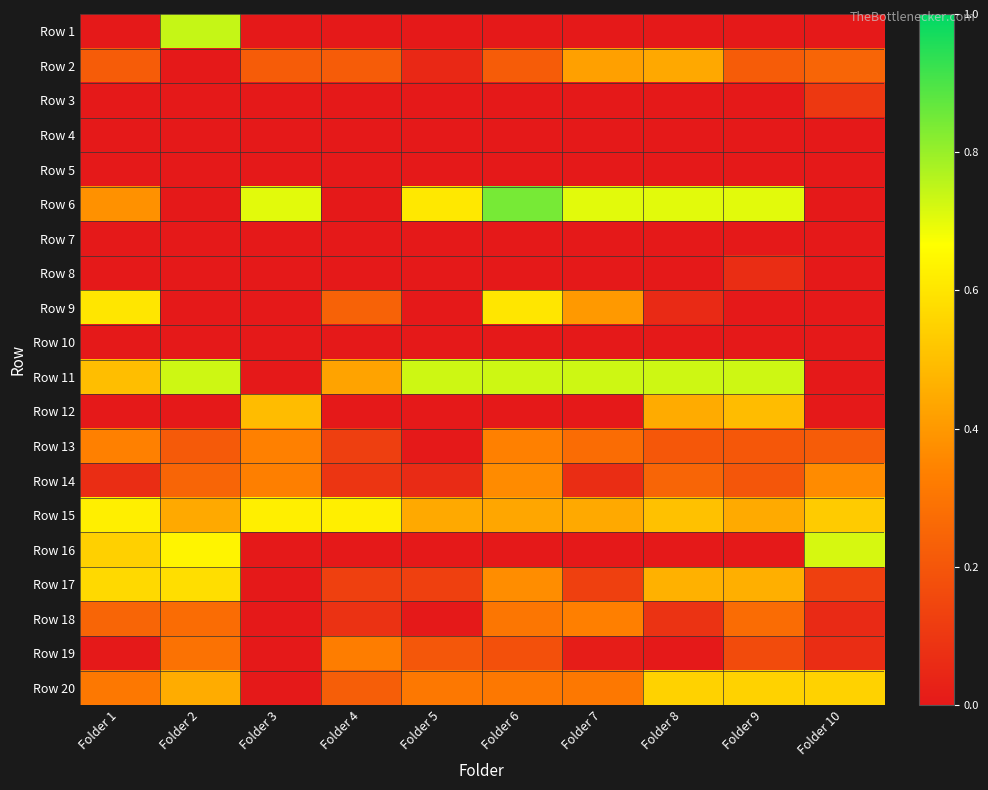

Reading left to right, transcribe all the data shown in this chart.

Row 1: Folder 1=0.0	Folder 2=0.7	Folder 3=0.0	Folder 4=0.0	Folder 5=0.0	Folder 6=0.0	Folder 7=0.0	Folder 8=0.0	Folder 9=0.0	Folder 10=0.0
Row 2: Folder 1=0.2	Folder 2=0.0	Folder 3=0.2	Folder 4=0.2	Folder 5=0.1	Folder 6=0.2	Folder 7=0.4	Folder 8=0.4	Folder 9=0.2	Folder 10=0.2
Row 3: Folder 1=0.0	Folder 2=0.0	Folder 3=0.0	Folder 4=0.0	Folder 5=0.0	Folder 6=0.0	Folder 7=0.0	Folder 8=0.0	Folder 9=0.0	Folder 10=0.1
Row 4: Folder 1=0.0	Folder 2=0.0	Folder 3=0.0	Folder 4=0.0	Folder 5=0.0	Folder 6=0.0	Folder 7=0.0	Folder 8=0.0	Folder 9=0.0	Folder 10=0.0
Row 5: Folder 1=0.0	Folder 2=0.0	Folder 3=0.0	Folder 4=0.0	Folder 5=0.0	Folder 6=0.0	Folder 7=0.0	Folder 8=0.0	Folder 9=0.0	Folder 10=0.0
Row 6: Folder 1=0.4	Folder 2=0.0	Folder 3=0.7	Folder 4=0.0	Folder 5=0.6	Folder 6=0.8	Folder 7=0.7	Folder 8=0.7	Folder 9=0.7	Folder 10=0.0
Row 7: Folder 1=0.0	Folder 2=0.0	Folder 3=0.0	Folder 4=0.0	Folder 5=0.0	Folder 6=0.0	Folder 7=0.0	Folder 8=0.0	Folder 9=0.0	Folder 10=0.0
Row 8: Folder 1=0.0	Folder 2=0.0	Folder 3=0.0	Folder 4=0.0	Folder 5=0.0	Folder 6=0.0	Folder 7=0.0	Folder 8=0.0	Folder 9=0.1	Folder 10=0.0
Row 9: Folder 1=0.6	Folder 2=0.0	Folder 3=0.0	Folder 4=0.2	Folder 5=0.0	Folder 6=0.6	Folder 7=0.4	Folder 8=0.1	Folder 9=0.0	Folder 10=0.0
Row 10: Folder 1=0.0	Folder 2=0.0	Folder 3=0.0	Folder 4=0.0	Folder 5=0.0	Folder 6=0.0	Folder 7=0.0	Folder 8=0.0	Folder 9=0.0	Folder 10=0.0
Row 11: Folder 1=0.5	Folder 2=0.7	Folder 3=0.0	Folder 4=0.4	Folder 5=0.7	Folder 6=0.7	Folder 7=0.7	Folder 8=0.7	Folder 9=0.7	Folder 10=0.0
Row 12: Folder 1=0.0	Folder 2=0.0	Folder 3=0.5	Folder 4=0.0	Folder 5=0.0	Folder 6=0.0	Folder 7=0.0	Folder 8=0.4	Folder 9=0.5	Folder 10=0.0
Row 13: Folder 1=0.3	Folder 2=0.2	Folder 3=0.3	Folder 4=0.1	Folder 5=0.0	Folder 6=0.3	Folder 7=0.3	Folder 8=0.2	Folder 9=0.2	Folder 10=0.2
Row 14: Folder 1=0.1	Folder 2=0.2	Folder 3=0.3	Folder 4=0.1	Folder 5=0.1	Folder 6=0.4	Folder 7=0.1	Folder 8=0.2	Folder 9=0.2	Folder 10=0.4
Row 15: Folder 1=0.6	Folder 2=0.4	Folder 3=0.6	Folder 4=0.6	Folder 5=0.4	Folder 6=0.4	Folder 7=0.4	Folder 8=0.5	Folder 9=0.4	Folder 10=0.5
Row 16: Folder 1=0.5	Folder 2=0.6	Folder 3=0.0	Folder 4=0.0	Folder 5=0.0	Folder 6=0.0	Folder 7=0.0	Folder 8=0.0	Folder 9=0.0	Folder 10=0.7
Row 17: Folder 1=0.6	Folder 2=0.6	Folder 3=0.0	Folder 4=0.1	Folder 5=0.1	Folder 6=0.4	Folder 7=0.1	Folder 8=0.5	Folder 9=0.5	Folder 10=0.1
Row 18: Folder 1=0.2	Folder 2=0.3	Folder 3=0.0	Folder 4=0.1	Folder 5=0.0	Folder 6=0.3	Folder 7=0.3	Folder 8=0.1	Folder 9=0.3	Folder 10=0.1
Row 19: Folder 1=0.0	Folder 2=0.3	Folder 3=0.0	Folder 4=0.3	Folder 5=0.2	Folder 6=0.2	Folder 7=0.0	Folder 8=0.0	Folder 9=0.2	Folder 10=0.1
Row 20: Folder 1=0.3	Folder 2=0.5	Folder 3=0.0	Folder 4=0.2	Folder 5=0.3	Folder 6=0.3	Folder 7=0.3	Folder 8=0.5	Folder 9=0.5	Folder 10=0.5